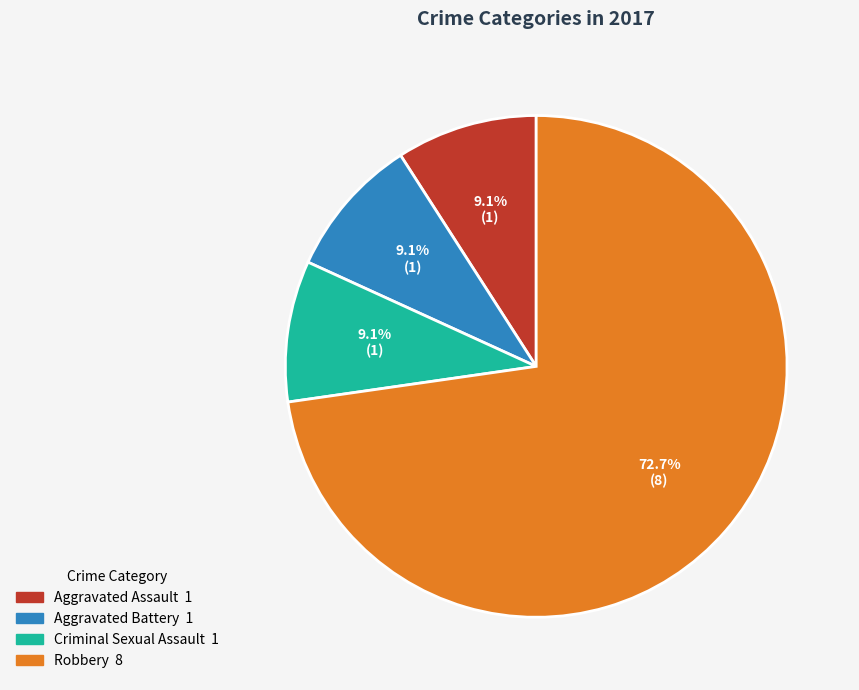

What percentage is the Aggravated Battery slice, to the nearest percent?

9%